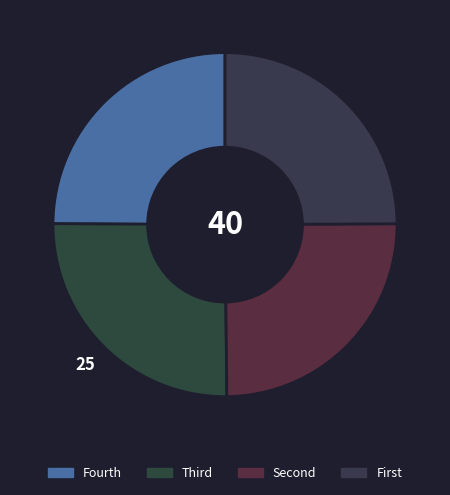

Count the number of slices in the pie.

4